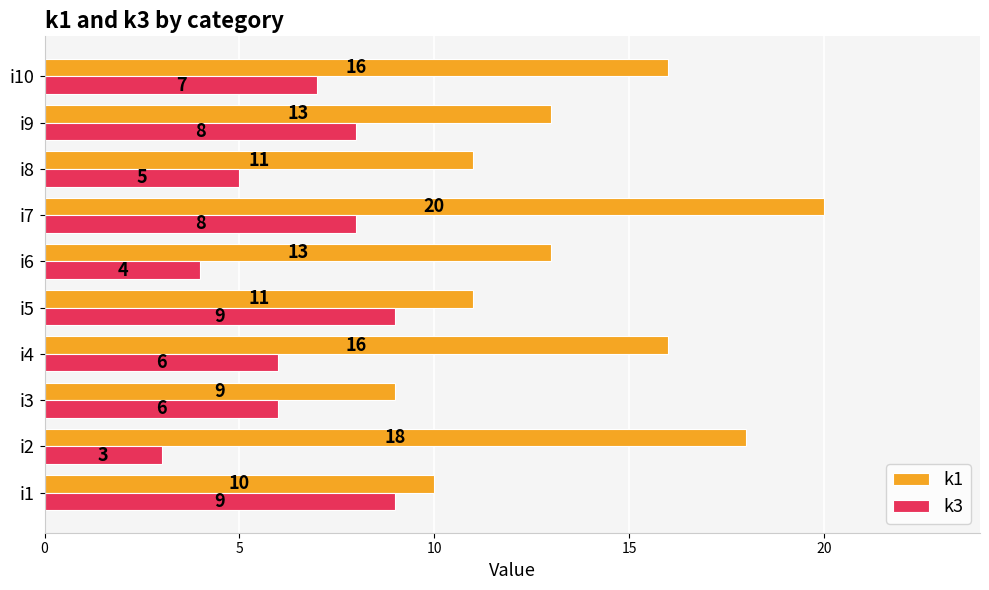

What is the difference between the second highest and minimum values in the k1 series?

9